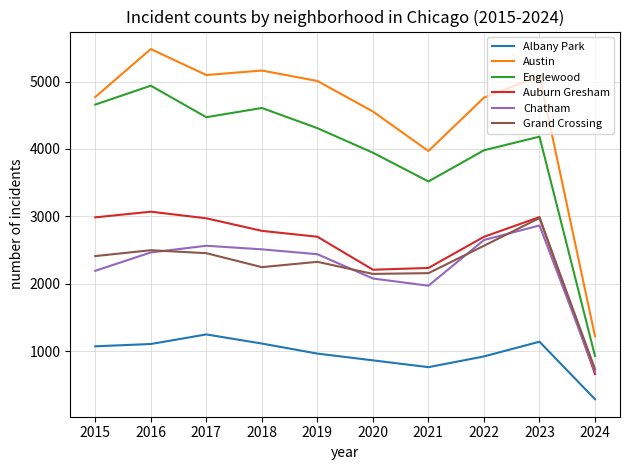

Which series has the largest total across all categories?

Austin